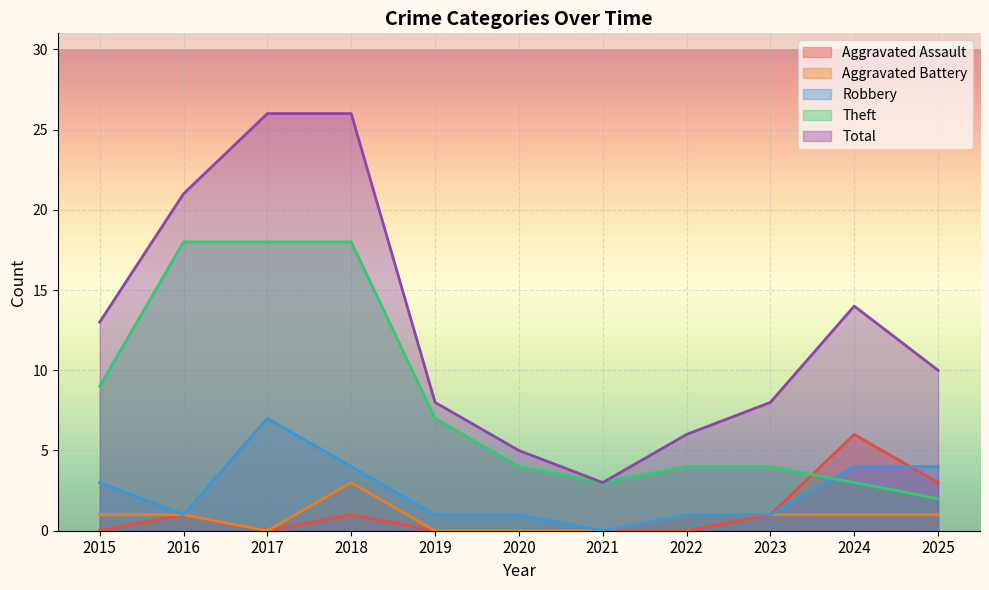

List the labels in order of Aggravated Assault value, largest first.

2024, 2025, 2016, 2018, 2023, 2015, 2017, 2019, 2020, 2021, 2022